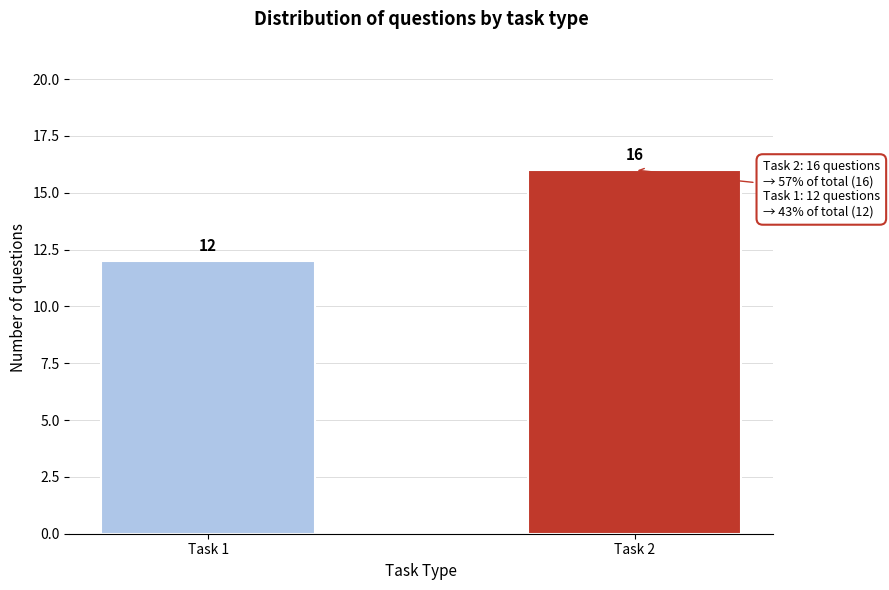

Reading left to right, list all the values displayed in this chart.

Task 1=12	Task 2=16